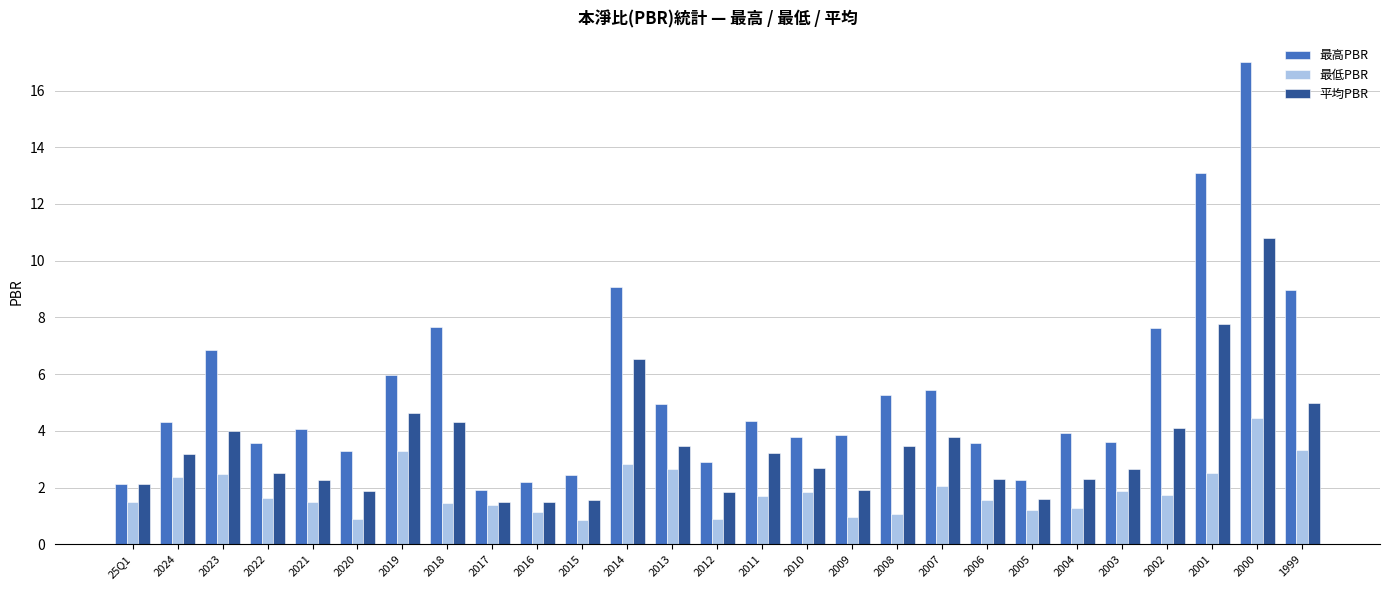

The value of 最高PBR at 2009 is 3.9. True or false?

True